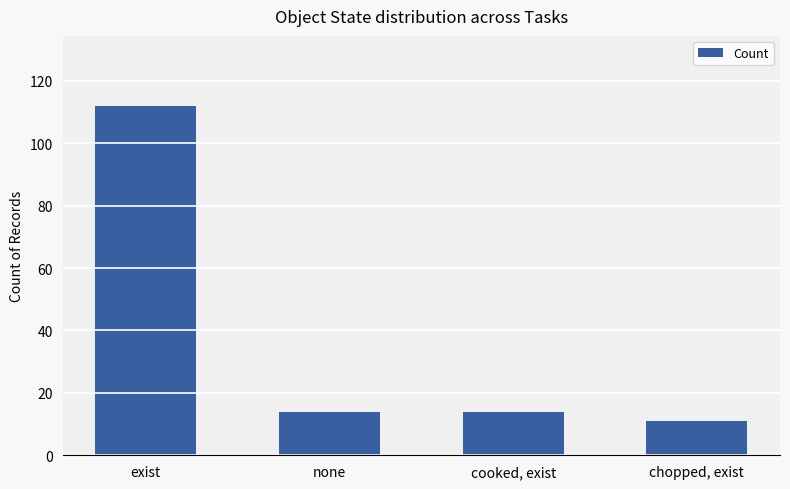

What is the sum of all values?

151